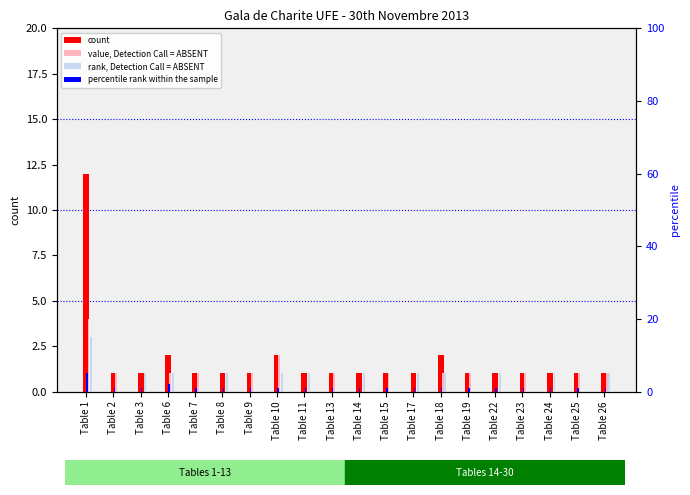

Which series has the largest range (max minus min)?

count